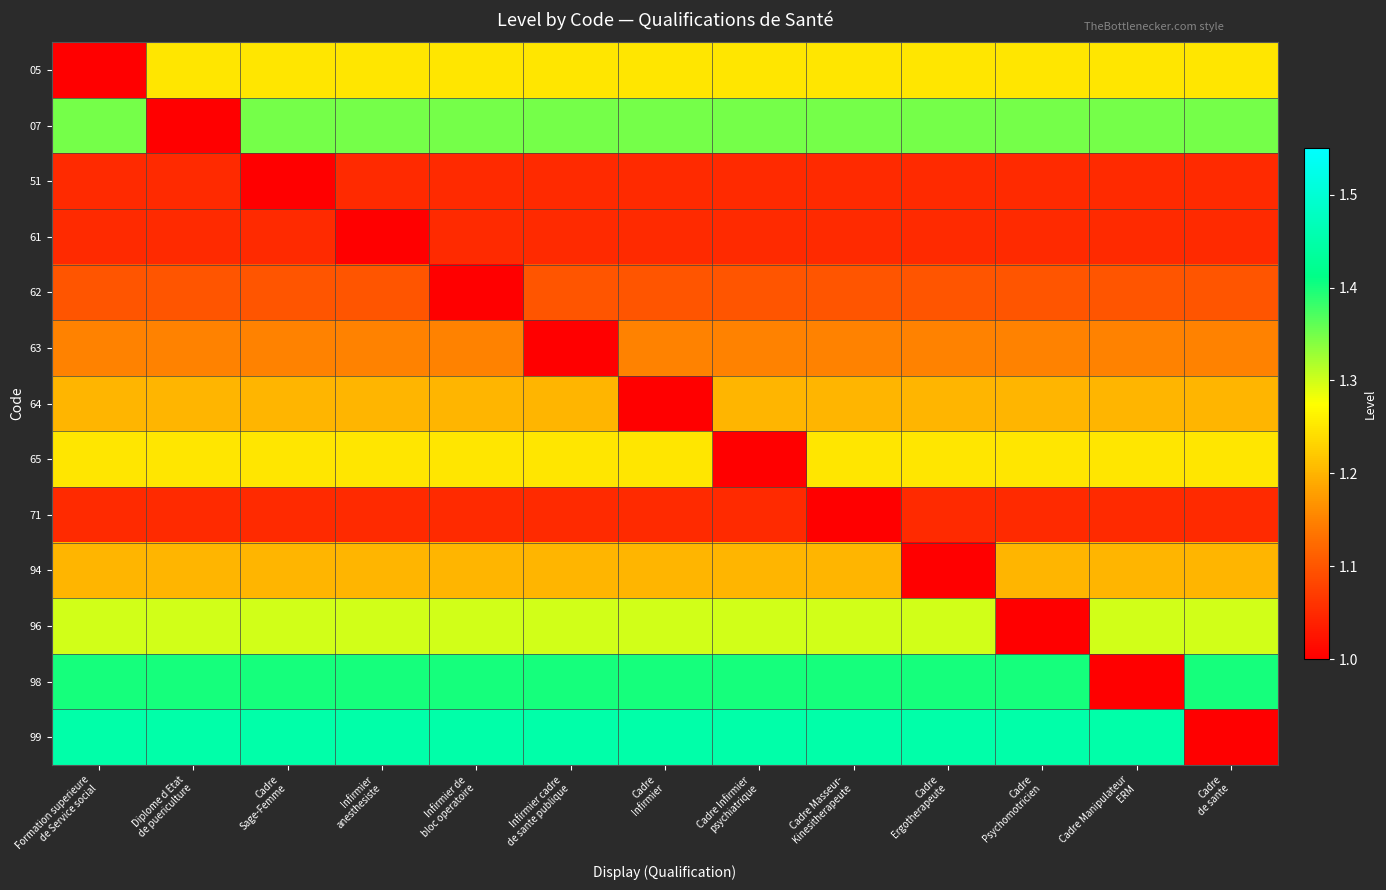

Reading left to right, what are all the values shown in this chart?

05: Formation superieure
de Service social=1.0	Diplome d Etat
de puericulture=1.2	Cadre
Sage-Femme=1.2	Infirmier
anesthesiste=1.2	Infirmier de
bloc operatoire=1.2	Infirmier cadre
de sante publique=1.2	Cadre
Infirmier=1.2	Cadre Infirmier
psychiatrique=1.2	Cadre Masseur-
Kinesitherapeute=1.2	Cadre
Ergotherapeute=1.2	Cadre
Psychomotricien=1.2	Cadre Manipulateur
ERM=1.2	Cadre
de sante=1.2
07: Formation superieure
de Service social=1.4	Diplome d Etat
de puericulture=1.0	Cadre
Sage-Femme=1.4	Infirmier
anesthesiste=1.4	Infirmier de
bloc operatoire=1.4	Infirmier cadre
de sante publique=1.4	Cadre
Infirmier=1.4	Cadre Infirmier
psychiatrique=1.4	Cadre Masseur-
Kinesitherapeute=1.4	Cadre
Ergotherapeute=1.4	Cadre
Psychomotricien=1.4	Cadre Manipulateur
ERM=1.4	Cadre
de sante=1.4
51: Formation superieure
de Service social=1.1	Diplome d Etat
de puericulture=1.1	Cadre
Sage-Femme=1.0	Infirmier
anesthesiste=1.1	Infirmier de
bloc operatoire=1.1	Infirmier cadre
de sante publique=1.1	Cadre
Infirmier=1.1	Cadre Infirmier
psychiatrique=1.1	Cadre Masseur-
Kinesitherapeute=1.1	Cadre
Ergotherapeute=1.1	Cadre
Psychomotricien=1.1	Cadre Manipulateur
ERM=1.1	Cadre
de sante=1.1
61: Formation superieure
de Service social=1.1	Diplome d Etat
de puericulture=1.1	Cadre
Sage-Femme=1.1	Infirmier
anesthesiste=1.0	Infirmier de
bloc operatoire=1.1	Infirmier cadre
de sante publique=1.1	Cadre
Infirmier=1.1	Cadre Infirmier
psychiatrique=1.1	Cadre Masseur-
Kinesitherapeute=1.1	Cadre
Ergotherapeute=1.1	Cadre
Psychomotricien=1.1	Cadre Manipulateur
ERM=1.1	Cadre
de sante=1.1
62: Formation superieure
de Service social=1.1	Diplome d Etat
de puericulture=1.1	Cadre
Sage-Femme=1.1	Infirmier
anesthesiste=1.1	Infirmier de
bloc operatoire=1.0	Infirmier cadre
de sante publique=1.1	Cadre
Infirmier=1.1	Cadre Infirmier
psychiatrique=1.1	Cadre Masseur-
Kinesitherapeute=1.1	Cadre
Ergotherapeute=1.1	Cadre
Psychomotricien=1.1	Cadre Manipulateur
ERM=1.1	Cadre
de sante=1.1
63: Formation superieure
de Service social=1.1	Diplome d Etat
de puericulture=1.1	Cadre
Sage-Femme=1.1	Infirmier
anesthesiste=1.1	Infirmier de
bloc operatoire=1.1	Infirmier cadre
de sante publique=1.0	Cadre
Infirmier=1.1	Cadre Infirmier
psychiatrique=1.1	Cadre Masseur-
Kinesitherapeute=1.1	Cadre
Ergotherapeute=1.1	Cadre
Psychomotricien=1.1	Cadre Manipulateur
ERM=1.1	Cadre
de sante=1.1
64: Formation superieure
de Service social=1.2	Diplome d Etat
de puericulture=1.2	Cadre
Sage-Femme=1.2	Infirmier
anesthesiste=1.2	Infirmier de
bloc operatoire=1.2	Infirmier cadre
de sante publique=1.2	Cadre
Infirmier=1.0	Cadre Infirmier
psychiatrique=1.2	Cadre Masseur-
Kinesitherapeute=1.2	Cadre
Ergotherapeute=1.2	Cadre
Psychomotricien=1.2	Cadre Manipulateur
ERM=1.2	Cadre
de sante=1.2
65: Formation superieure
de Service social=1.2	Diplome d Etat
de puericulture=1.2	Cadre
Sage-Femme=1.2	Infirmier
anesthesiste=1.2	Infirmier de
bloc operatoire=1.2	Infirmier cadre
de sante publique=1.2	Cadre
Infirmier=1.2	Cadre Infirmier
psychiatrique=1.0	Cadre Masseur-
Kinesitherapeute=1.2	Cadre
Ergotherapeute=1.2	Cadre
Psychomotricien=1.2	Cadre Manipulateur
ERM=1.2	Cadre
de sante=1.2
71: Formation superieure
de Service social=1.1	Diplome d Etat
de puericulture=1.1	Cadre
Sage-Femme=1.1	Infirmier
anesthesiste=1.1	Infirmier de
bloc operatoire=1.1	Infirmier cadre
de sante publique=1.1	Cadre
Infirmier=1.1	Cadre Infirmier
psychiatrique=1.1	Cadre Masseur-
Kinesitherapeute=1.0	Cadre
Ergotherapeute=1.1	Cadre
Psychomotricien=1.1	Cadre Manipulateur
ERM=1.1	Cadre
de sante=1.1
94: Formation superieure
de Service social=1.2	Diplome d Etat
de puericulture=1.2	Cadre
Sage-Femme=1.2	Infirmier
anesthesiste=1.2	Infirmier de
bloc operatoire=1.2	Infirmier cadre
de sante publique=1.2	Cadre
Infirmier=1.2	Cadre Infirmier
psychiatrique=1.2	Cadre Masseur-
Kinesitherapeute=1.2	Cadre
Ergotherapeute=1.0	Cadre
Psychomotricien=1.2	Cadre Manipulateur
ERM=1.2	Cadre
de sante=1.2
96: Formation superieure
de Service social=1.3	Diplome d Etat
de puericulture=1.3	Cadre
Sage-Femme=1.3	Infirmier
anesthesiste=1.3	Infirmier de
bloc operatoire=1.3	Infirmier cadre
de sante publique=1.3	Cadre
Infirmier=1.3	Cadre Infirmier
psychiatrique=1.3	Cadre Masseur-
Kinesitherapeute=1.3	Cadre
Ergotherapeute=1.3	Cadre
Psychomotricien=1.0	Cadre Manipulateur
ERM=1.3	Cadre
de sante=1.3
98: Formation superieure
de Service social=1.4	Diplome d Etat
de puericulture=1.4	Cadre
Sage-Femme=1.4	Infirmier
anesthesiste=1.4	Infirmier de
bloc operatoire=1.4	Infirmier cadre
de sante publique=1.4	Cadre
Infirmier=1.4	Cadre Infirmier
psychiatrique=1.4	Cadre Masseur-
Kinesitherapeute=1.4	Cadre
Ergotherapeute=1.4	Cadre
Psychomotricien=1.4	Cadre Manipulateur
ERM=1.0	Cadre
de sante=1.4
99: Formation superieure
de Service social=1.4	Diplome d Etat
de puericulture=1.4	Cadre
Sage-Femme=1.4	Infirmier
anesthesiste=1.4	Infirmier de
bloc operatoire=1.4	Infirmier cadre
de sante publique=1.4	Cadre
Infirmier=1.4	Cadre Infirmier
psychiatrique=1.4	Cadre Masseur-
Kinesitherapeute=1.4	Cadre
Ergotherapeute=1.4	Cadre
Psychomotricien=1.4	Cadre Manipulateur
ERM=1.4	Cadre
de sante=1.0